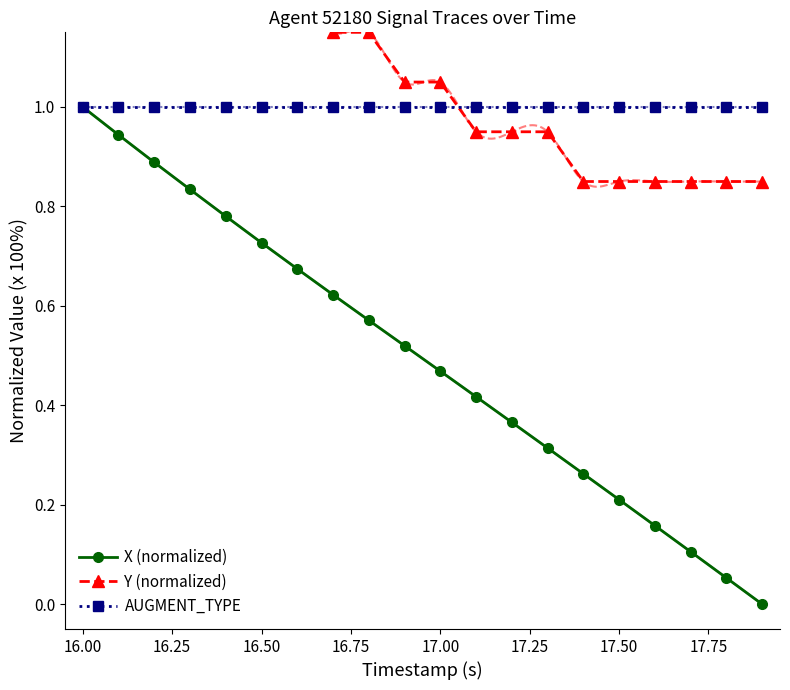

What are all the series names shown in the legend?

X (normalized), Y (normalized), AUGMENT_TYPE